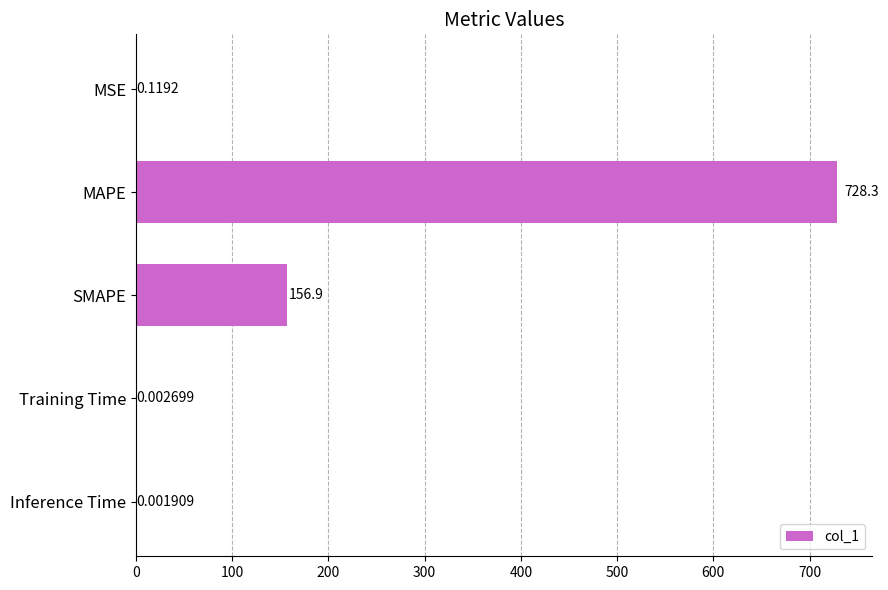

Which label corresponds to the largest value in the chart?

MAPE